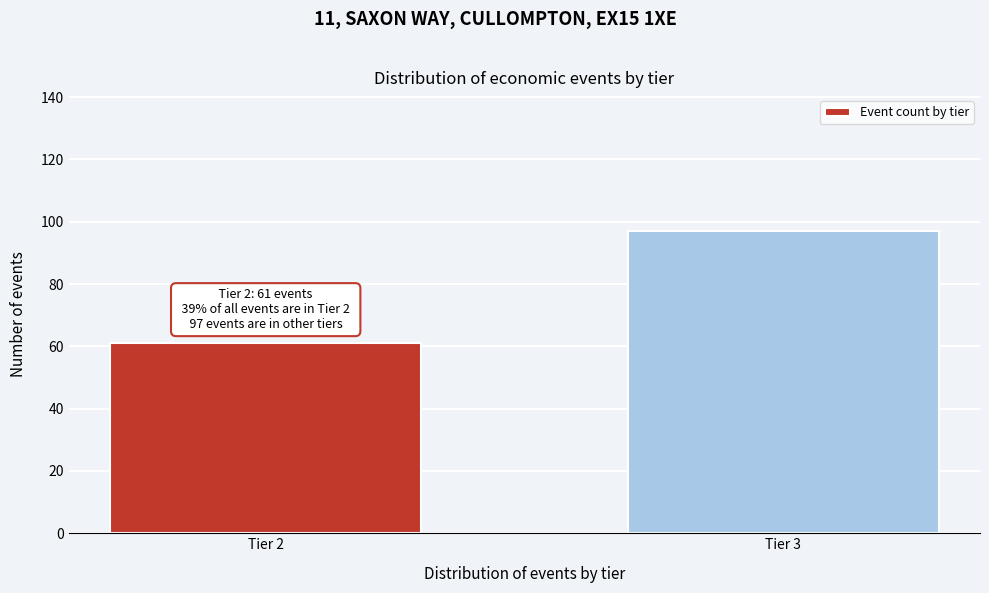

Reading left to right, what are all the values shown in this chart?

Tier 2=61	Tier 3=97